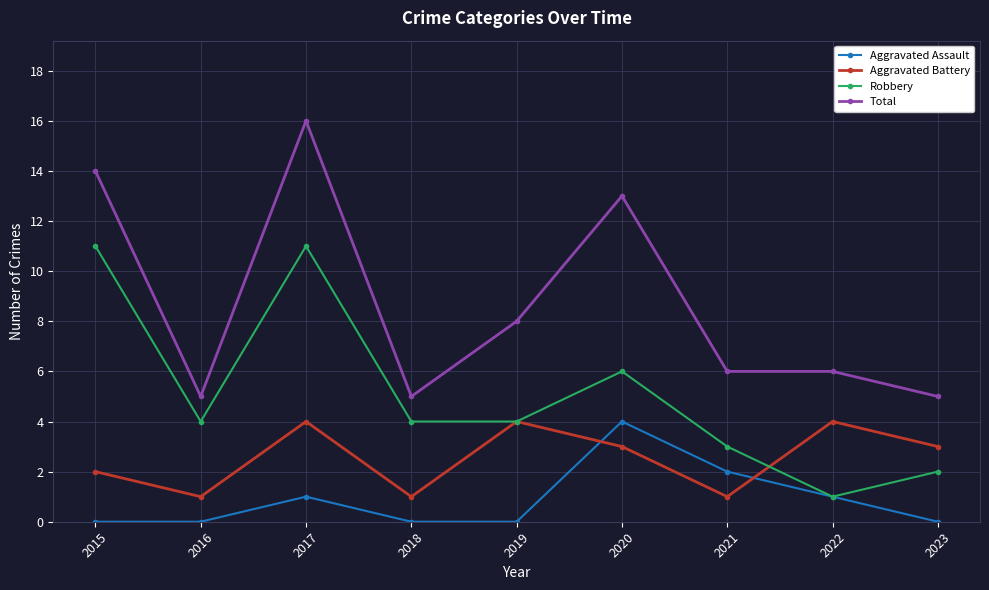

True or false: Total has a value of 6 at 2022.

True